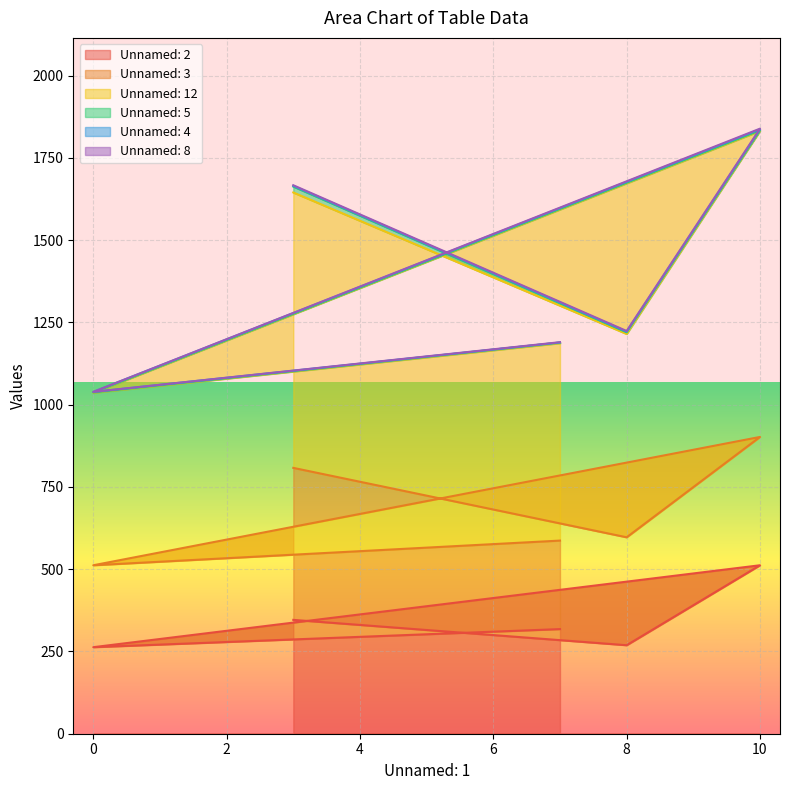

How many categories are shown in the chart?

5